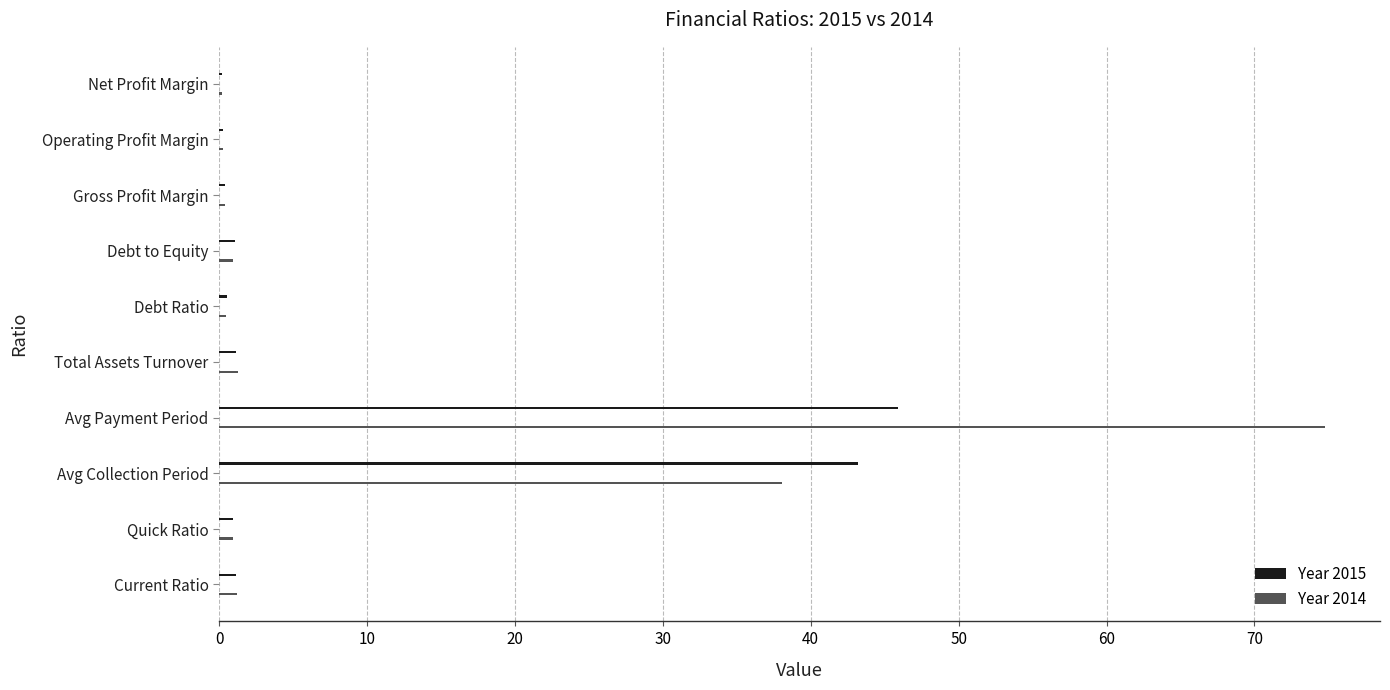

What is the difference between the maximum and minimum values in the Year 2014 series?

74.6